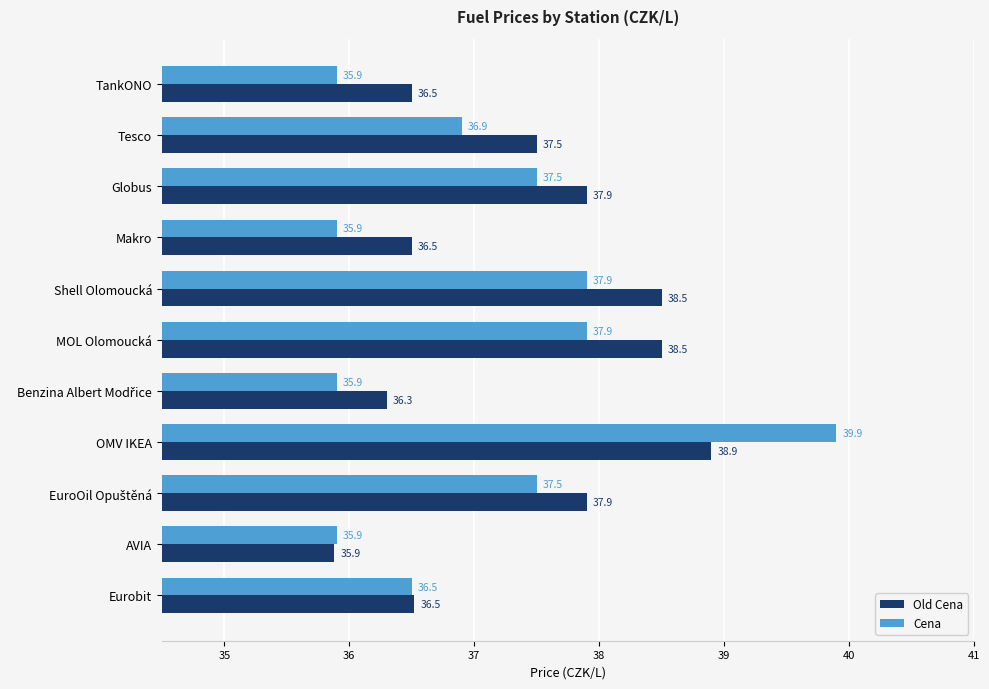

List the series in order of their peak value, lowest first.

Old Cena, Cena